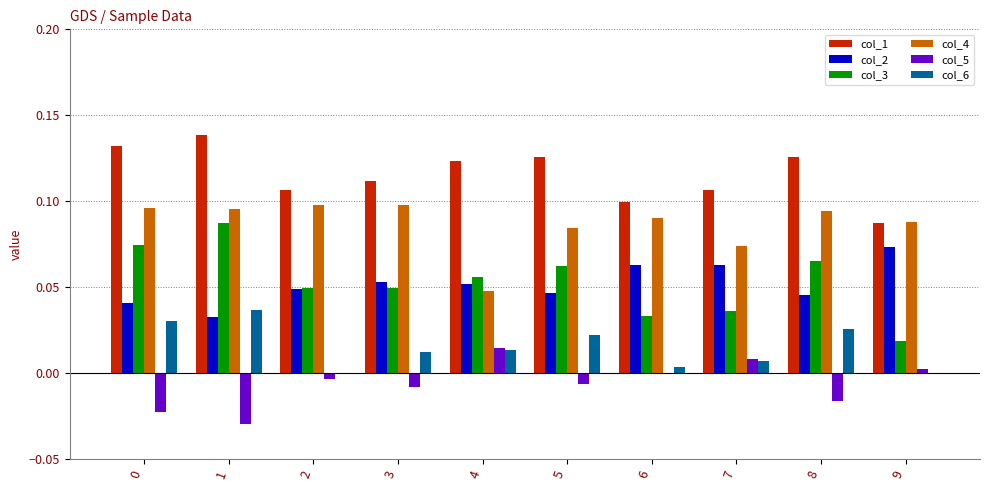

What is the sum of all col_3 values?

0.5